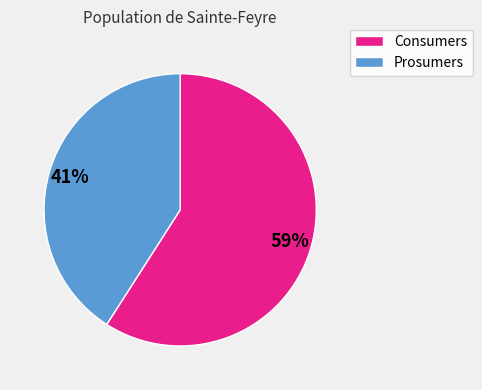

Which has a higher value, Prosumers or Consumers?

Consumers